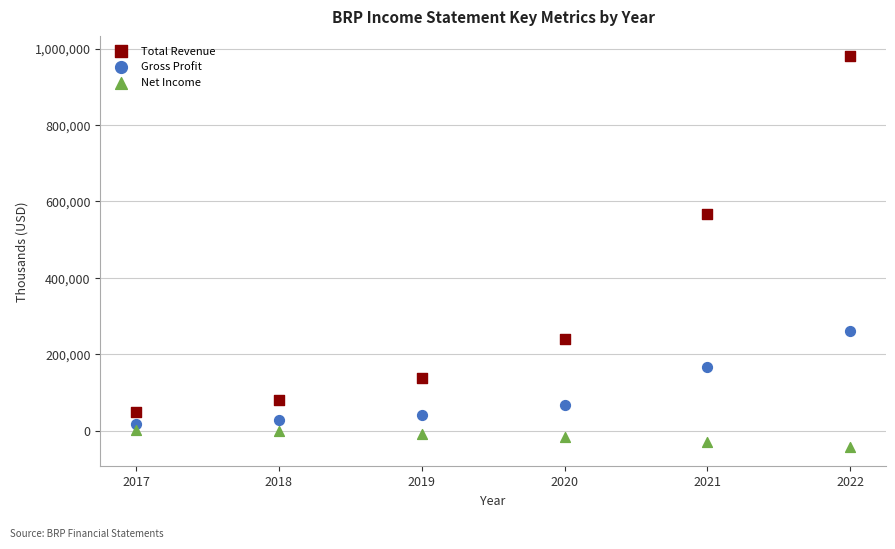

Which series reaches the minimum Y coordinate?

Net Income